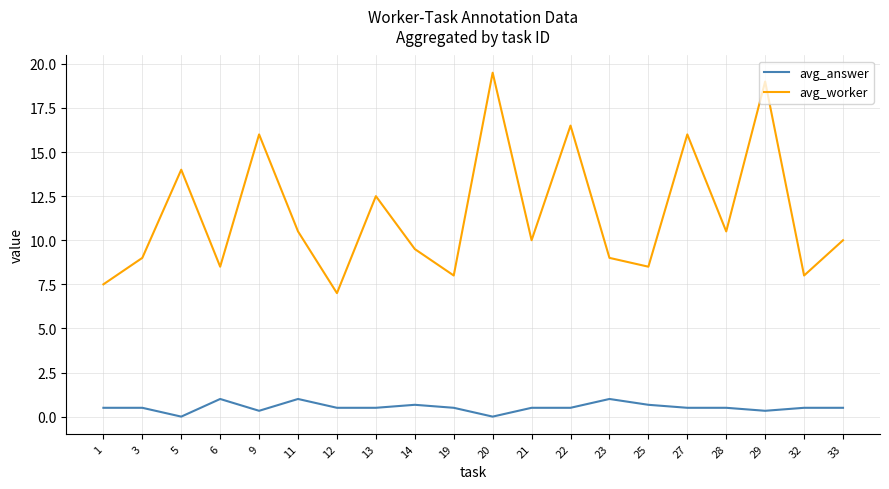

True or false: avg_worker and avg_answer intersect in this chart.

False